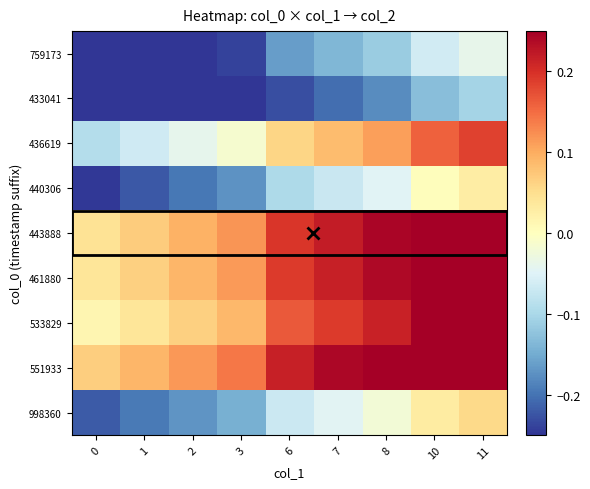

Which series has the largest total across all categories?

551933